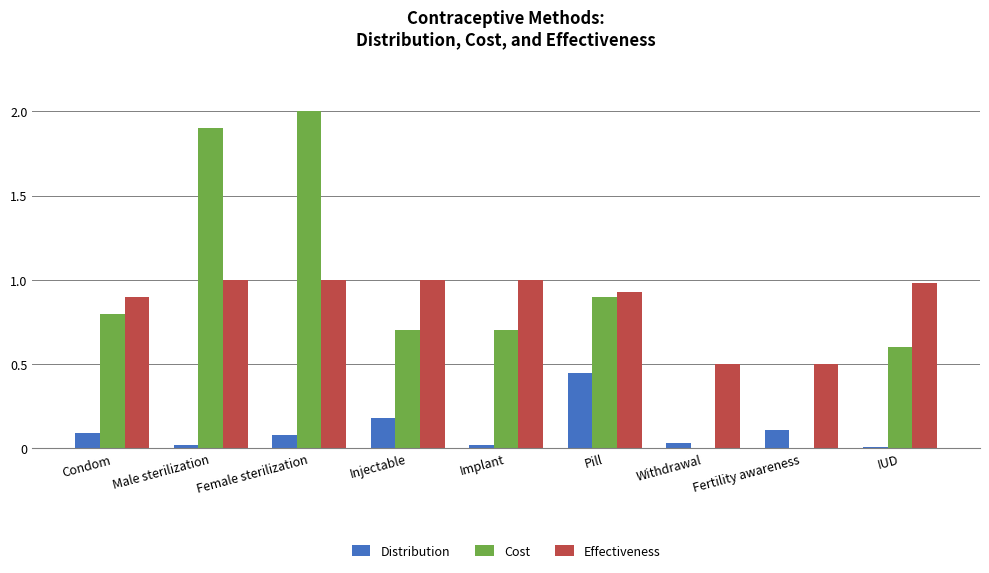

Which series changed the most between Withdrawal and IUD?

Cost